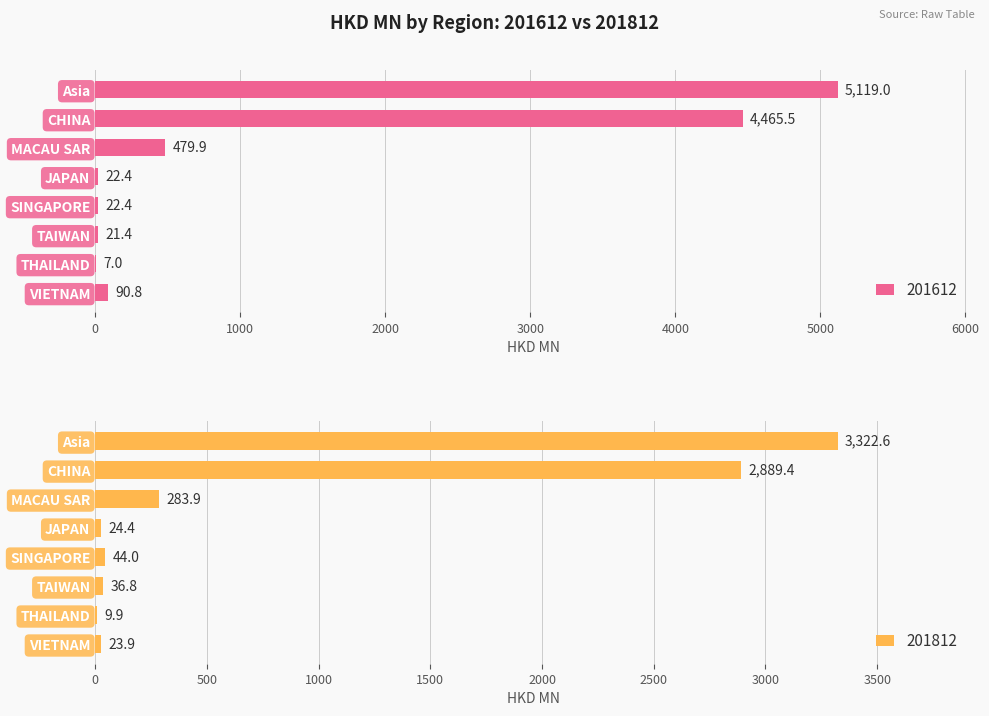

Which series has the largest range (max minus min)?

201612